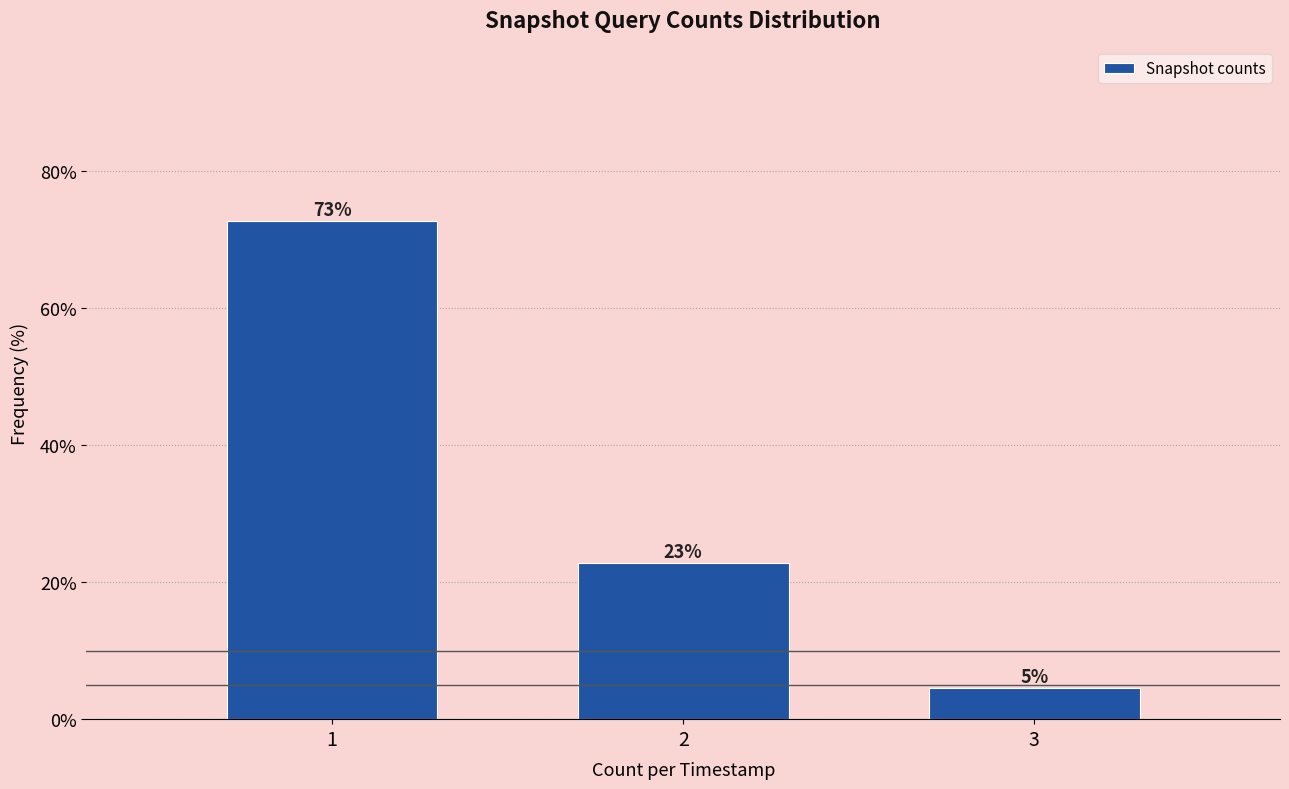

How many bars are there in total?

3